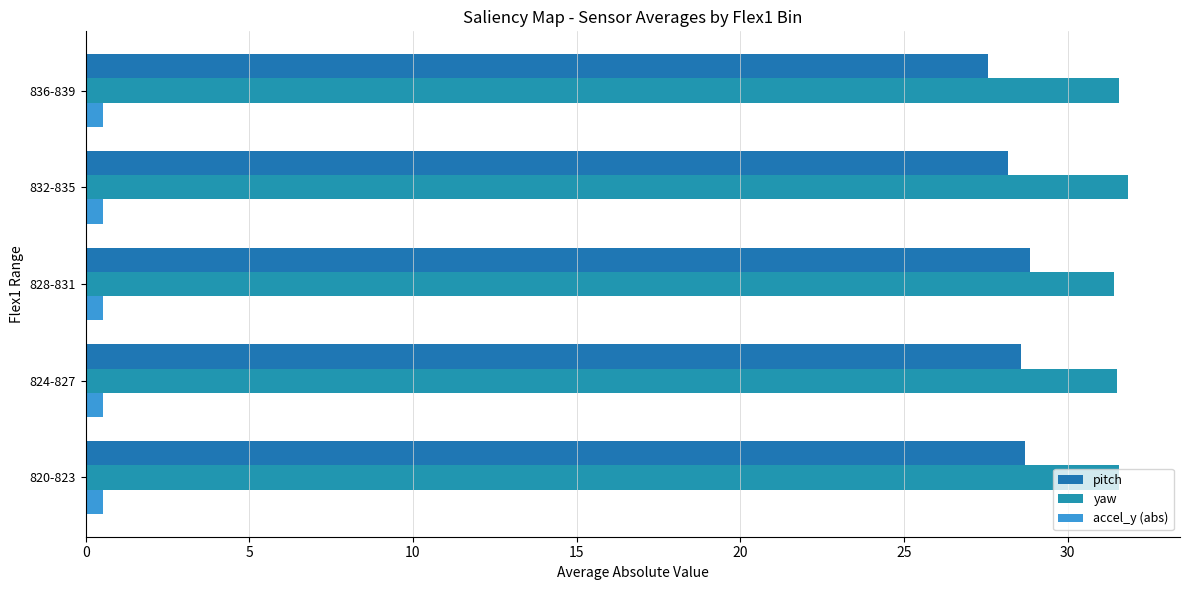

What is the average value of the yaw series?

31.6